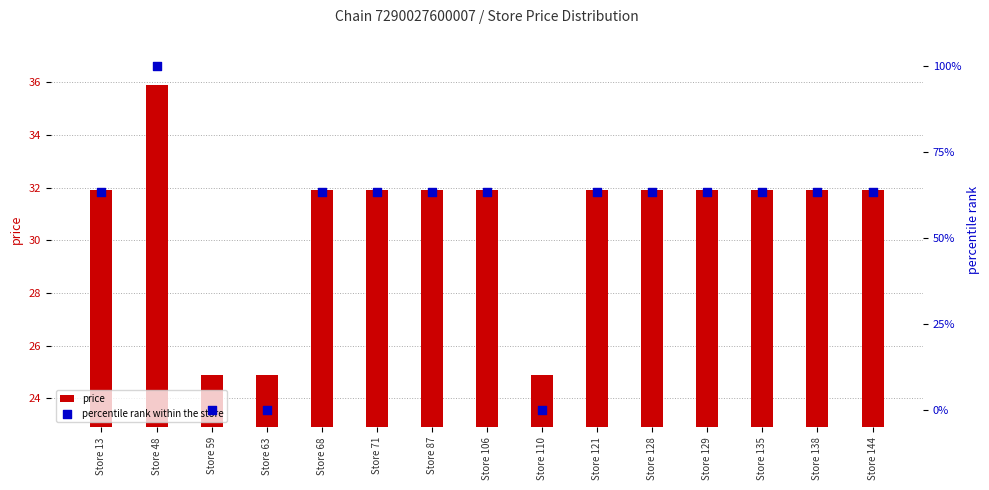

What are all the series names shown in the legend?

price, percentile rank within the store